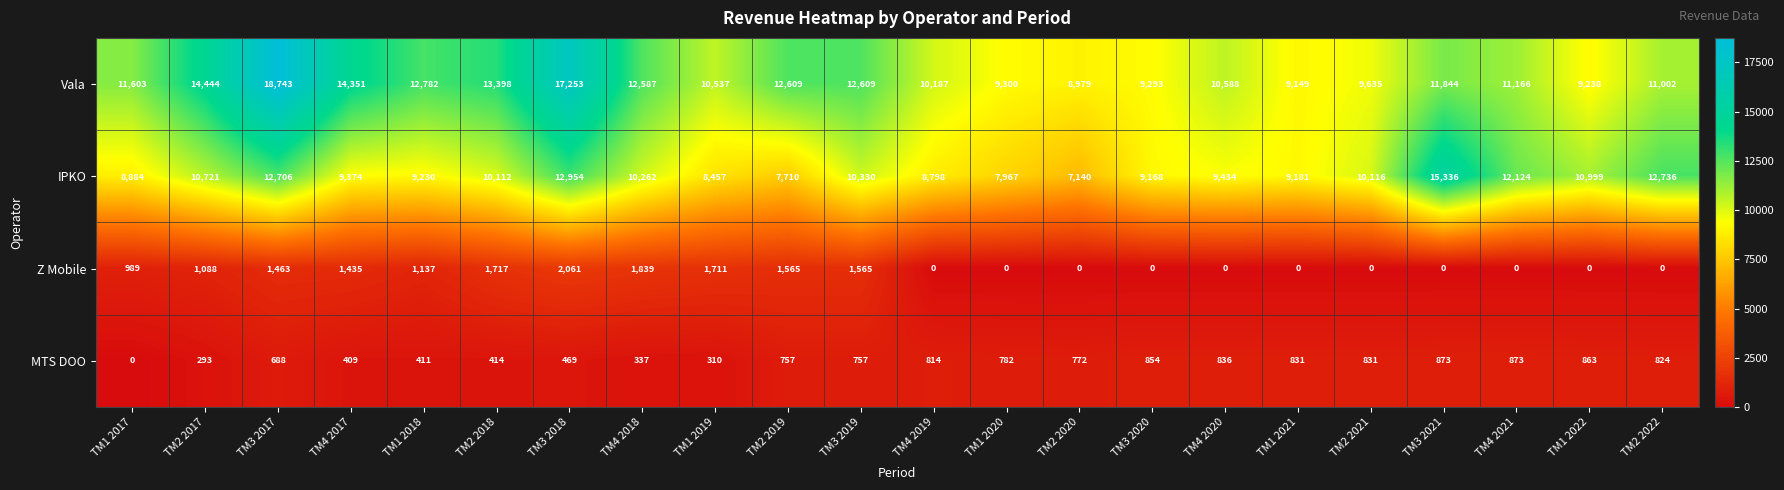

What is the average value of the Z Mobile series?

753